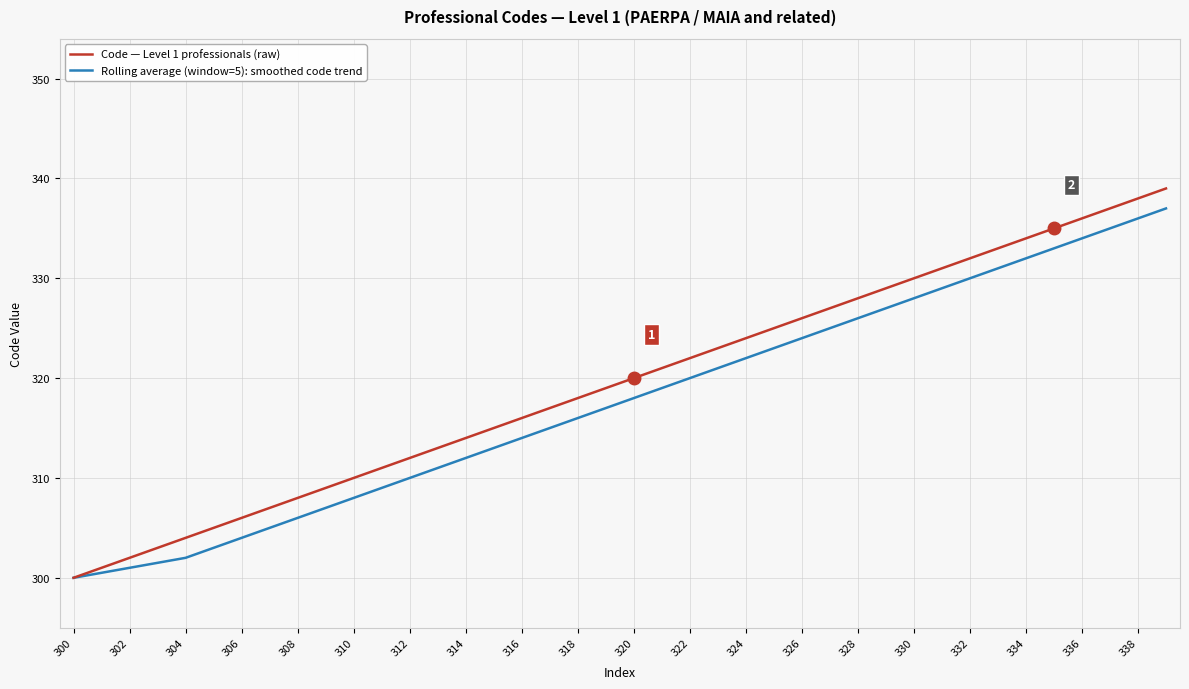

Which series has the largest range (max minus min)?

Code — Level 1 professionals (raw)